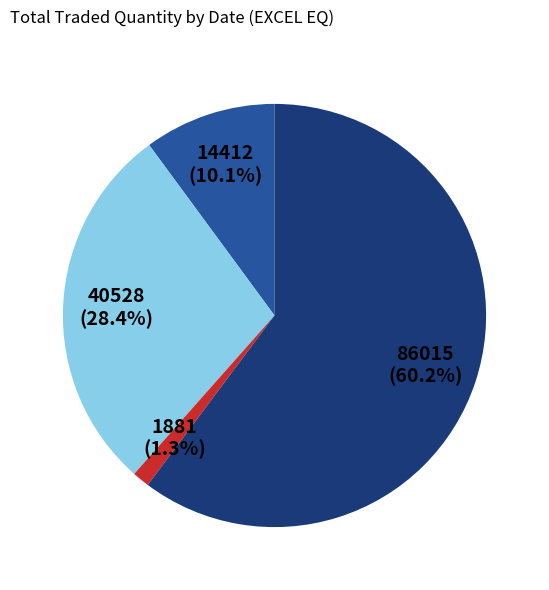

Does any single category account for the majority?

Yes